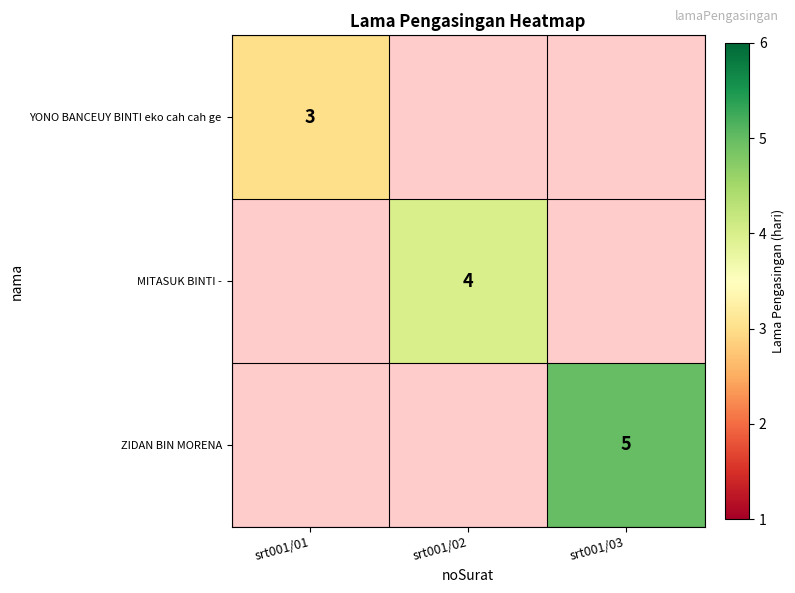

True or false: MITASUK BINTI - has a value of 1 at srt001/02.

False